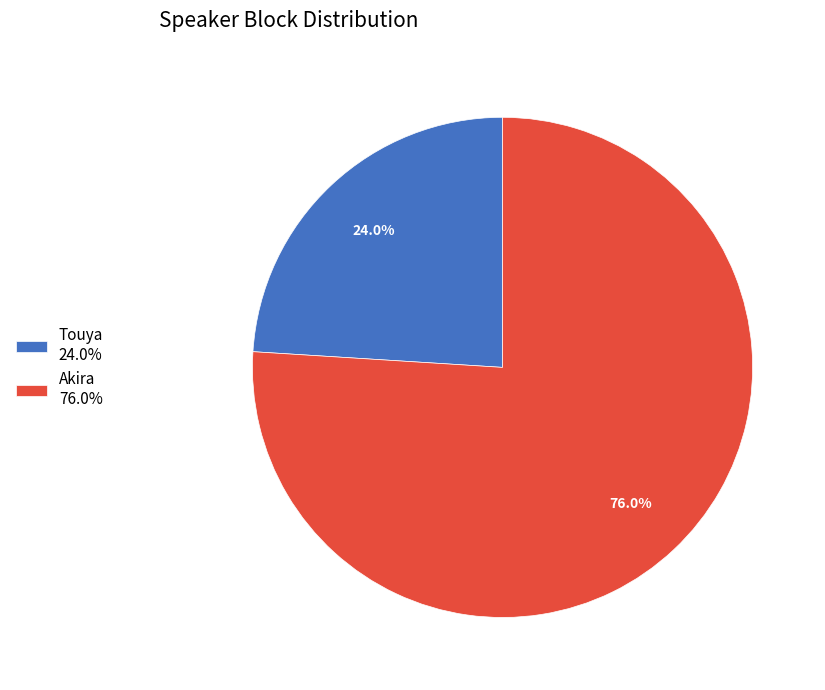

What is the ratio of the value at Touya 24.0% to the value at Akira 76.0%?

0.3